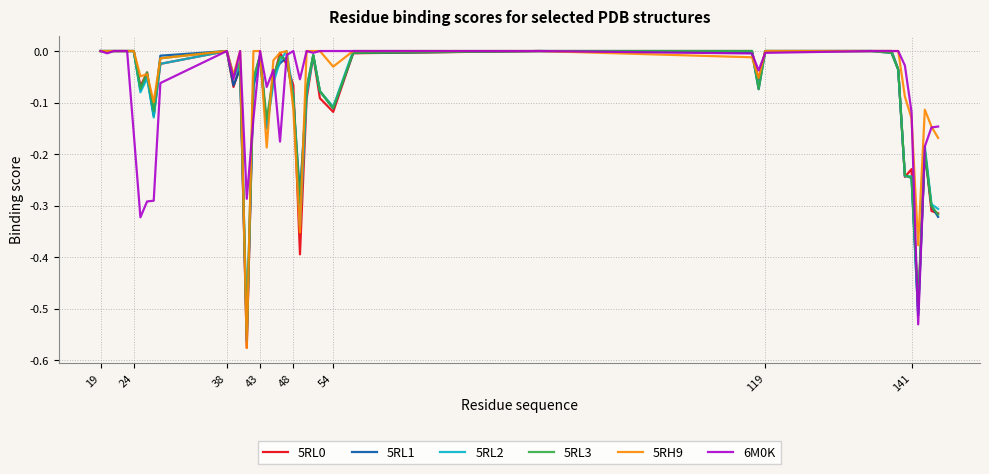

Which series has the widest spread of values?

5RH9